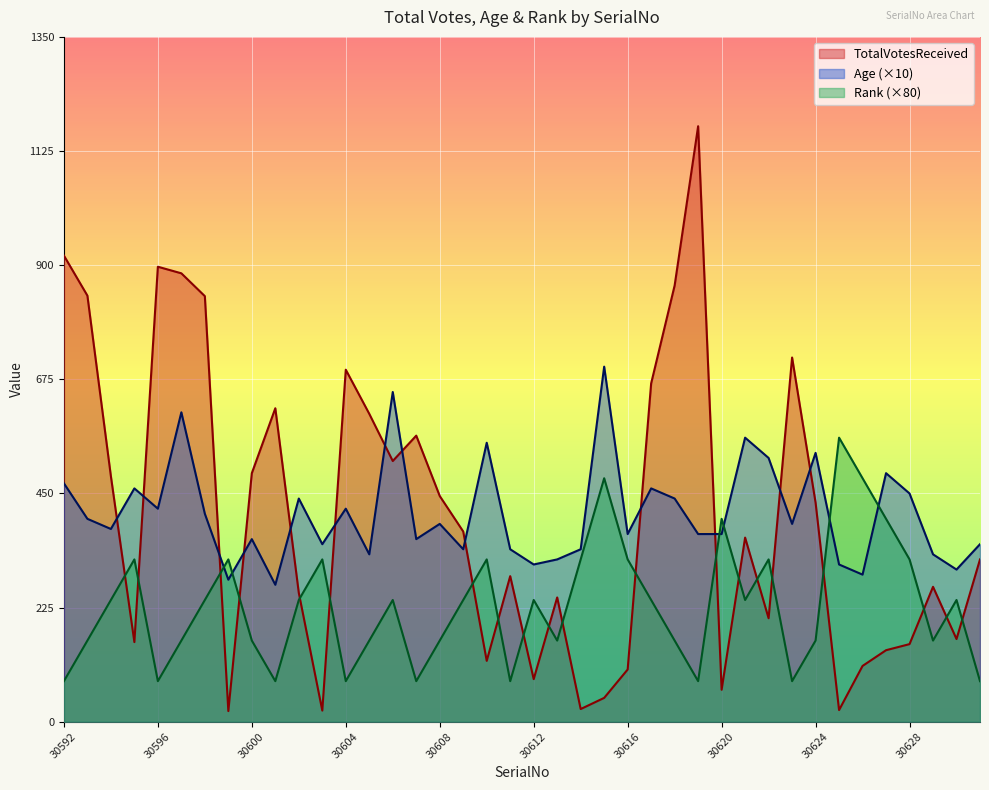

How many Rank values are between 160 and 320?

26